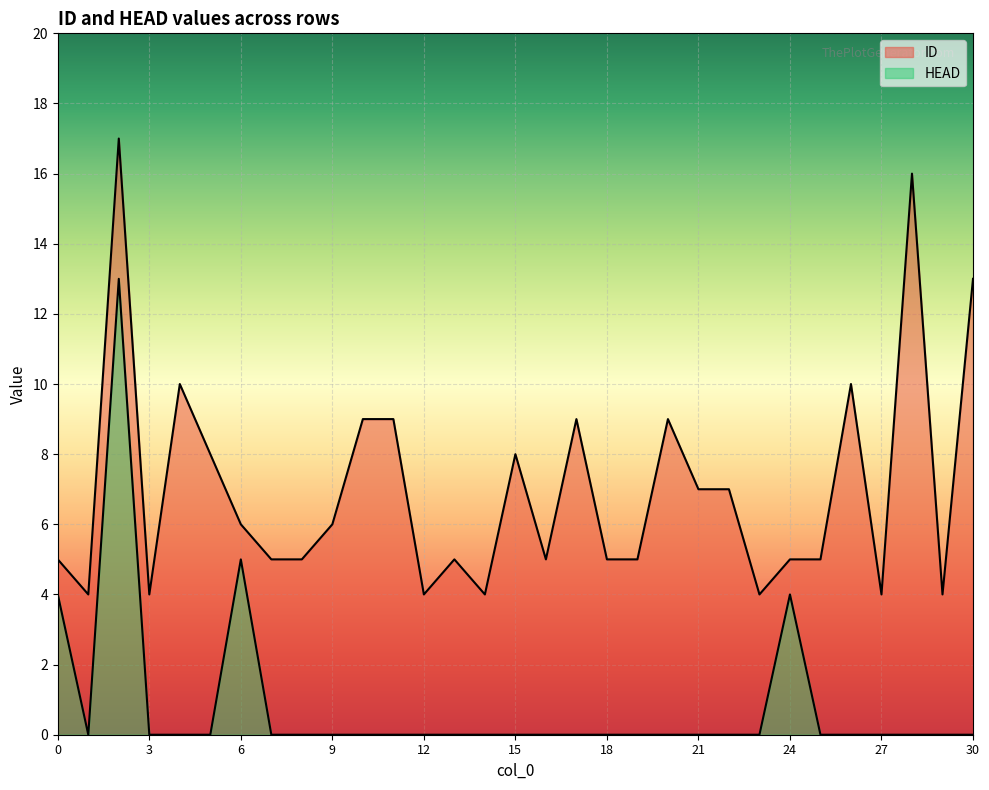

Reading left to right, what are all the values shown in this chart?

ID: 5	4	17	4	10	8	6	5	5	6	9	9	4	5	4	8	5	9	5	5	9	7	7	4	5	5	10	4	16	4	13
HEAD: 4	0	13	0	0	0	5	0	0	0	0	0	0	0	0	0	0	0	0	0	0	0	0	0	4	0	0	0	0	0	0